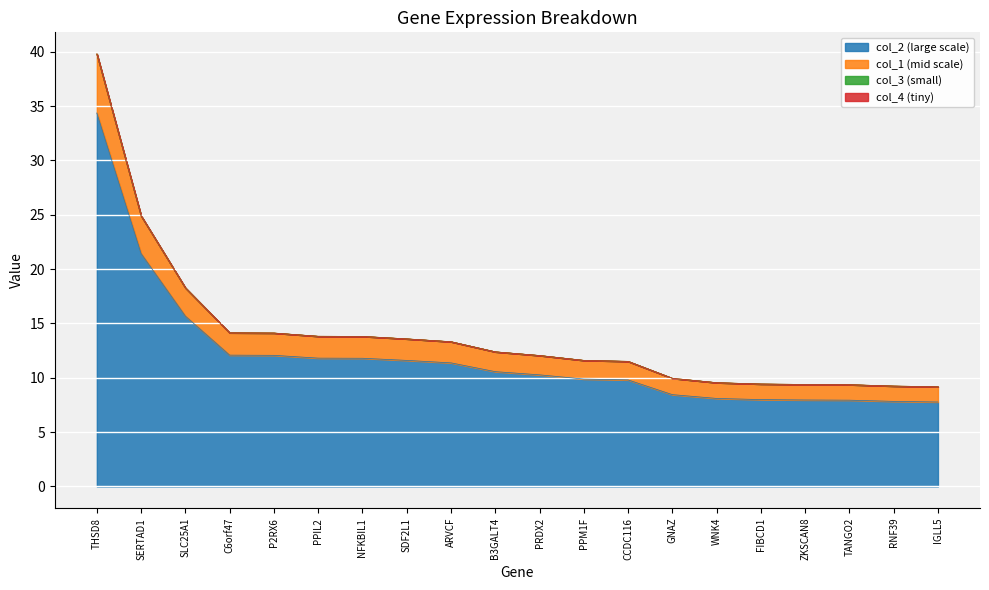

Does the chart display data point markers on the line(s)?

No